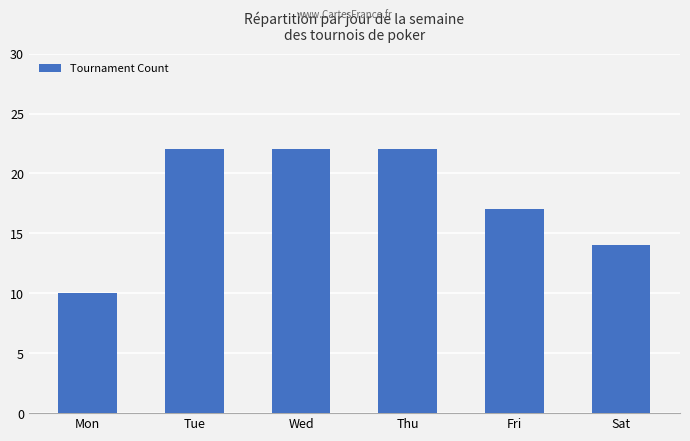

What is the approximate value at Mon, to the nearest 5?

10